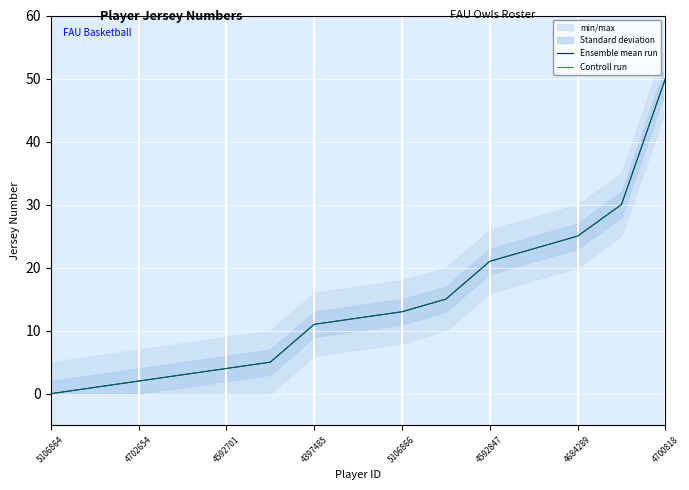

Is the value of Controll run at 4702654 greater than the value of Ensemble mean run at 4684289?

No